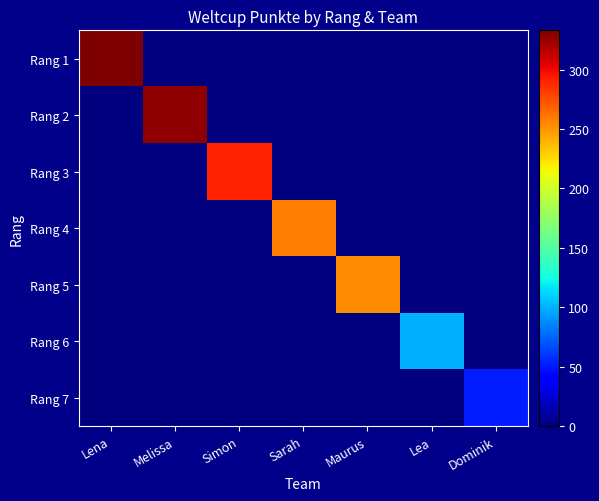

What is the spread (max minus min) of values at Maurus?

253